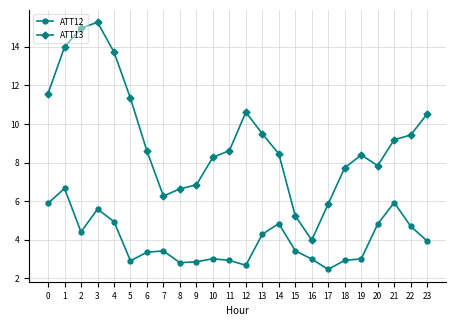

True or false: ATT13 has a value of 4.7 at 12.

False